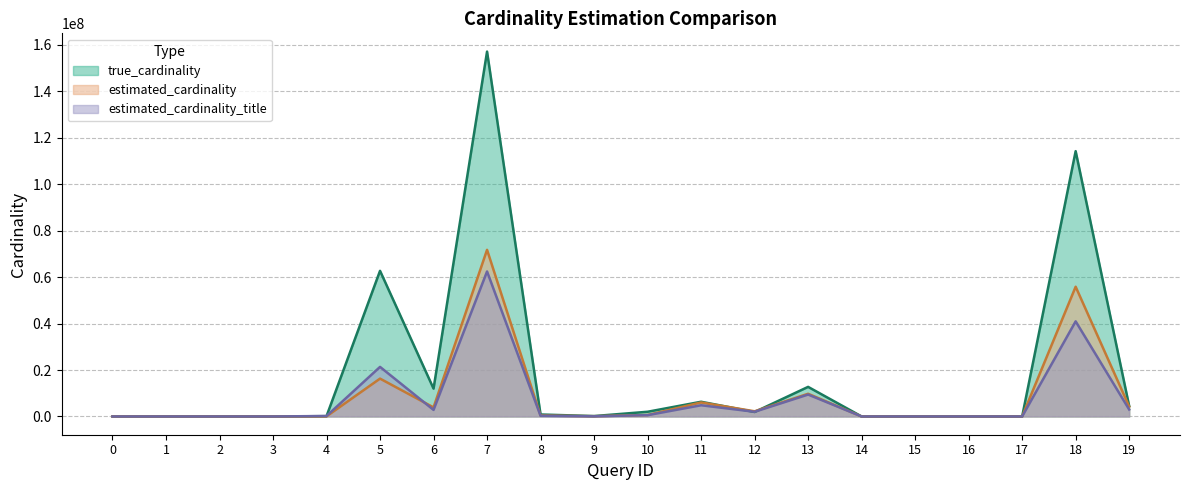

True or false: estimated_cardinality_title and true_cardinality cross at least once.

True